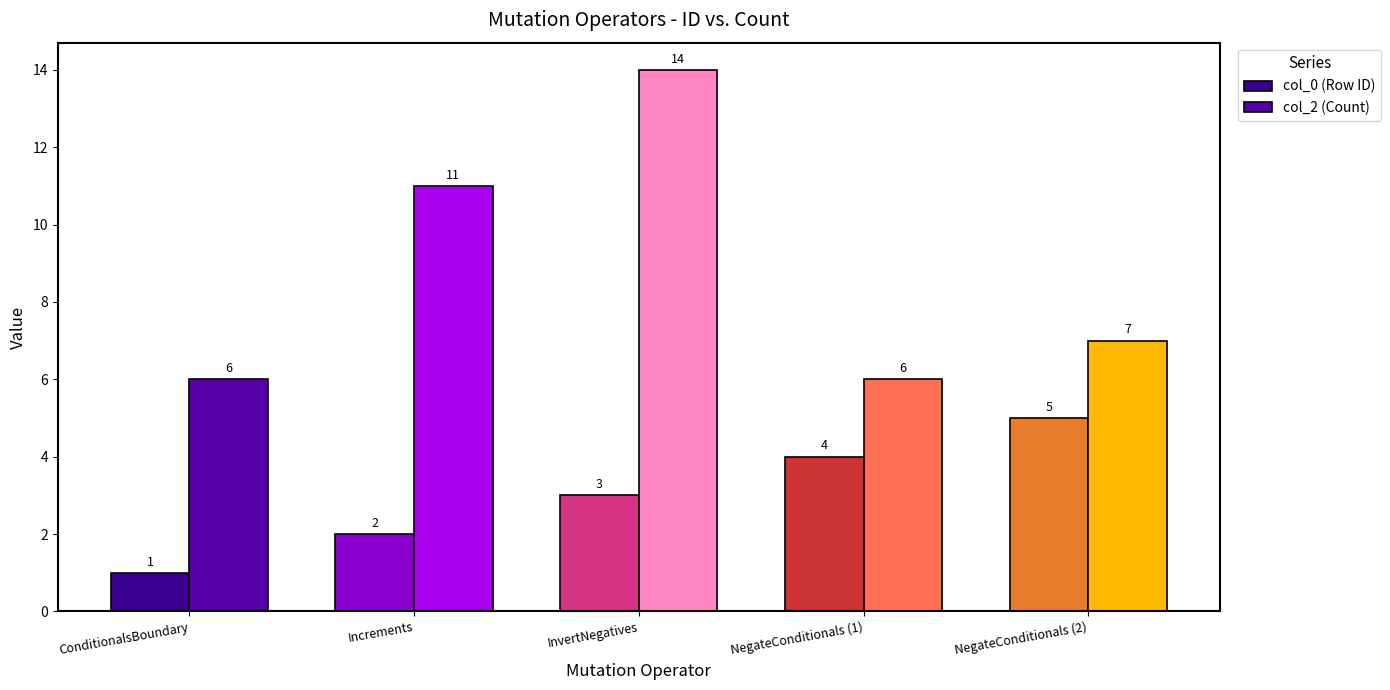

Is it true that col_2 (Count) equals 18 at InvertNegatives?

False